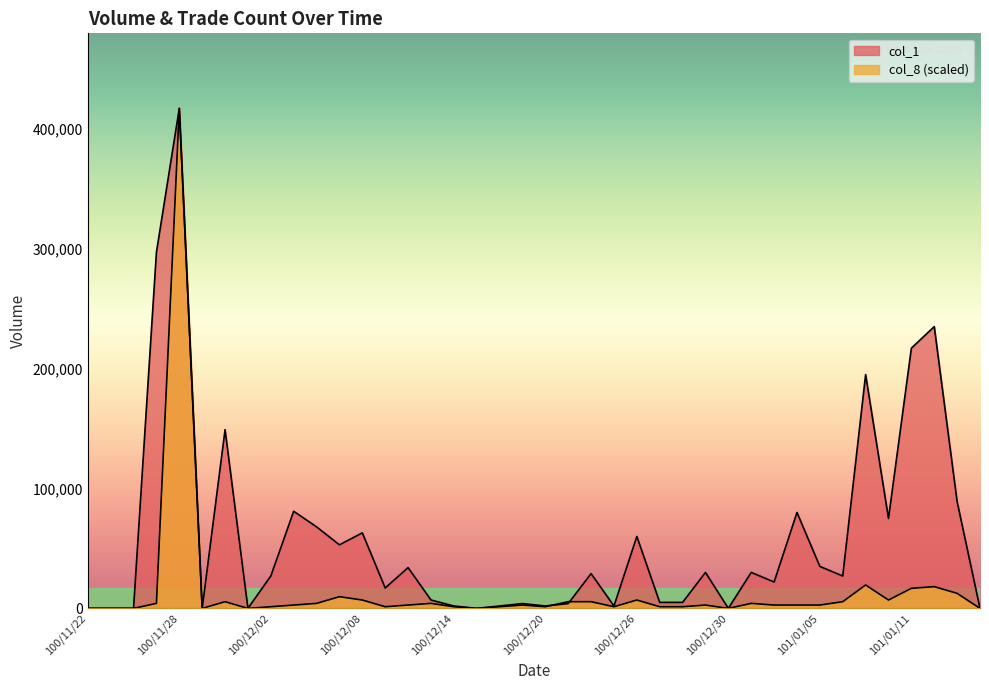

Where does the col_1 series first go above 27000?

100/11/25